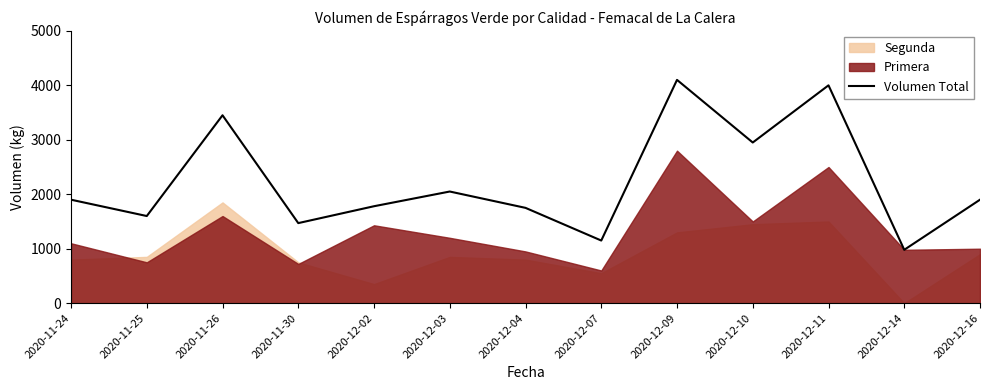

What is the average value?

2237